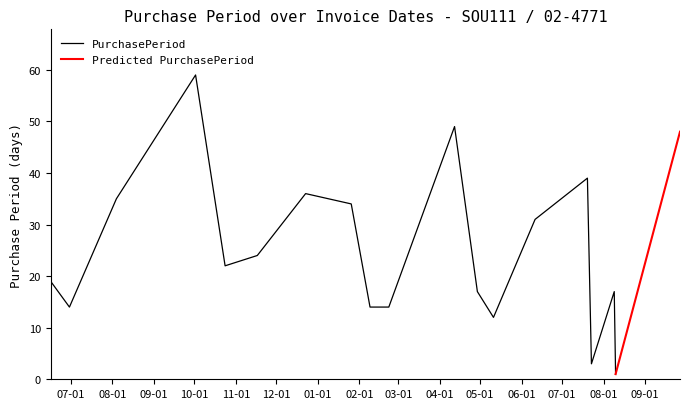

Rank the categories by value from highest to lowest.

2015-10-02, 2016-04-12, 2016-09-27, 2016-07-20, 2015-12-23, 2015-08-04, 2016-01-26, 2016-06-11, 2015-11-17, 2015-10-24, 2015-06-16, 2016-04-29, 2016-08-09, 2015-06-30, 2016-02-09, 2016-02-23, 2016-05-11, 2016-07-23, 2016-08-10